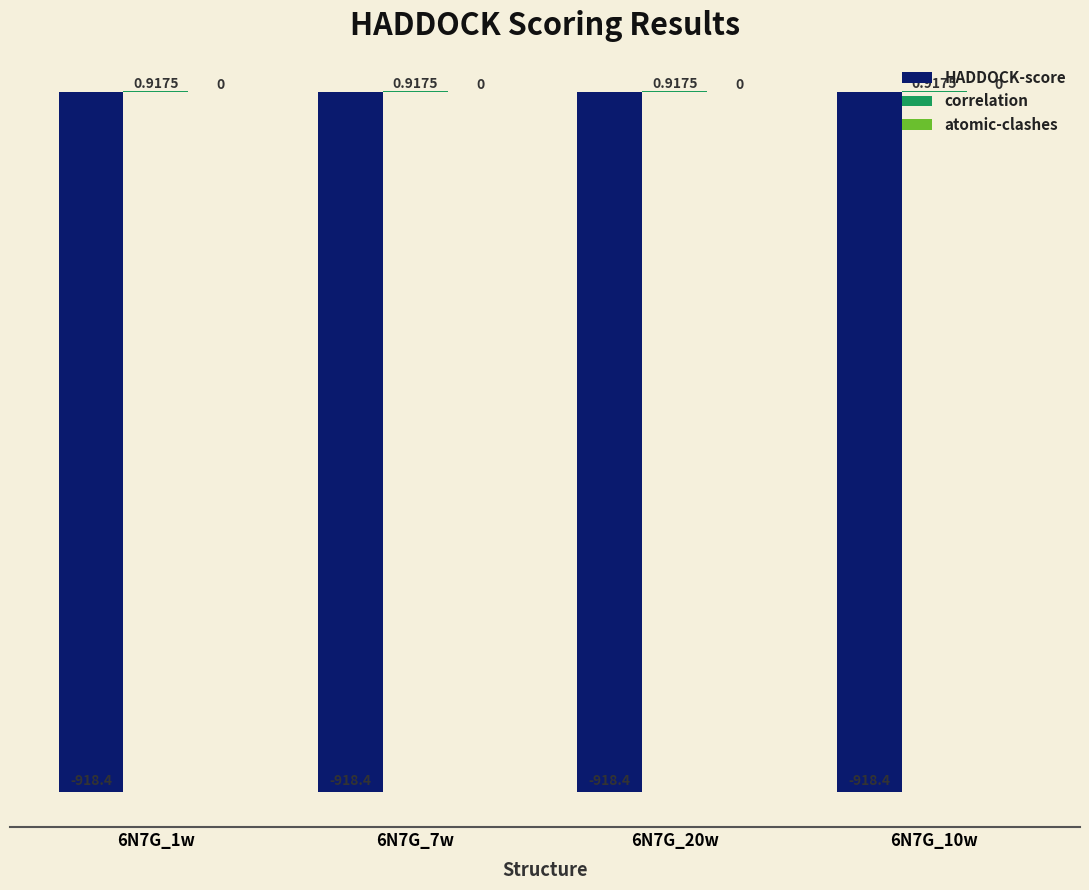

What is the difference between the highest and lowest values at 6N7G_7w?

919.3